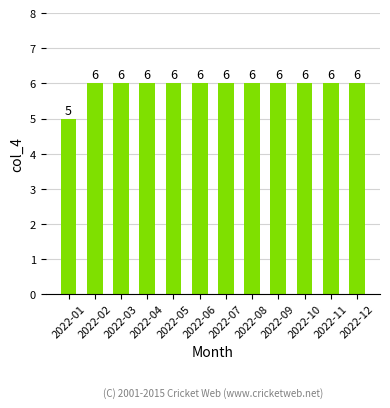

How many bars are there in total?

12